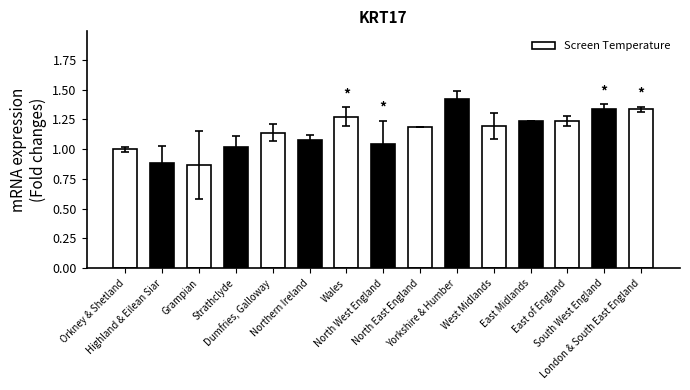

What is the difference between the values at South West England and Yorkshire & Humber?

0.1